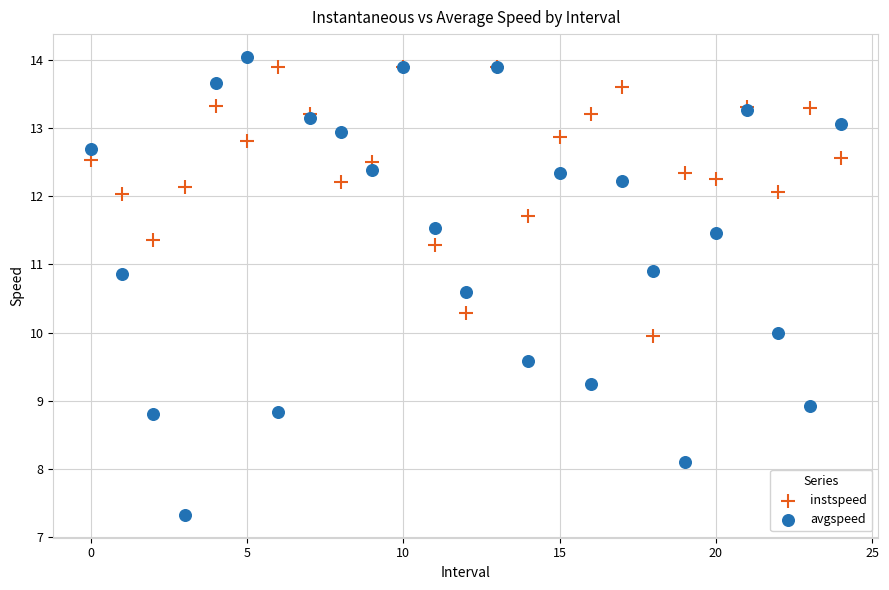

Which series reaches the minimum Y coordinate?

avgspeed